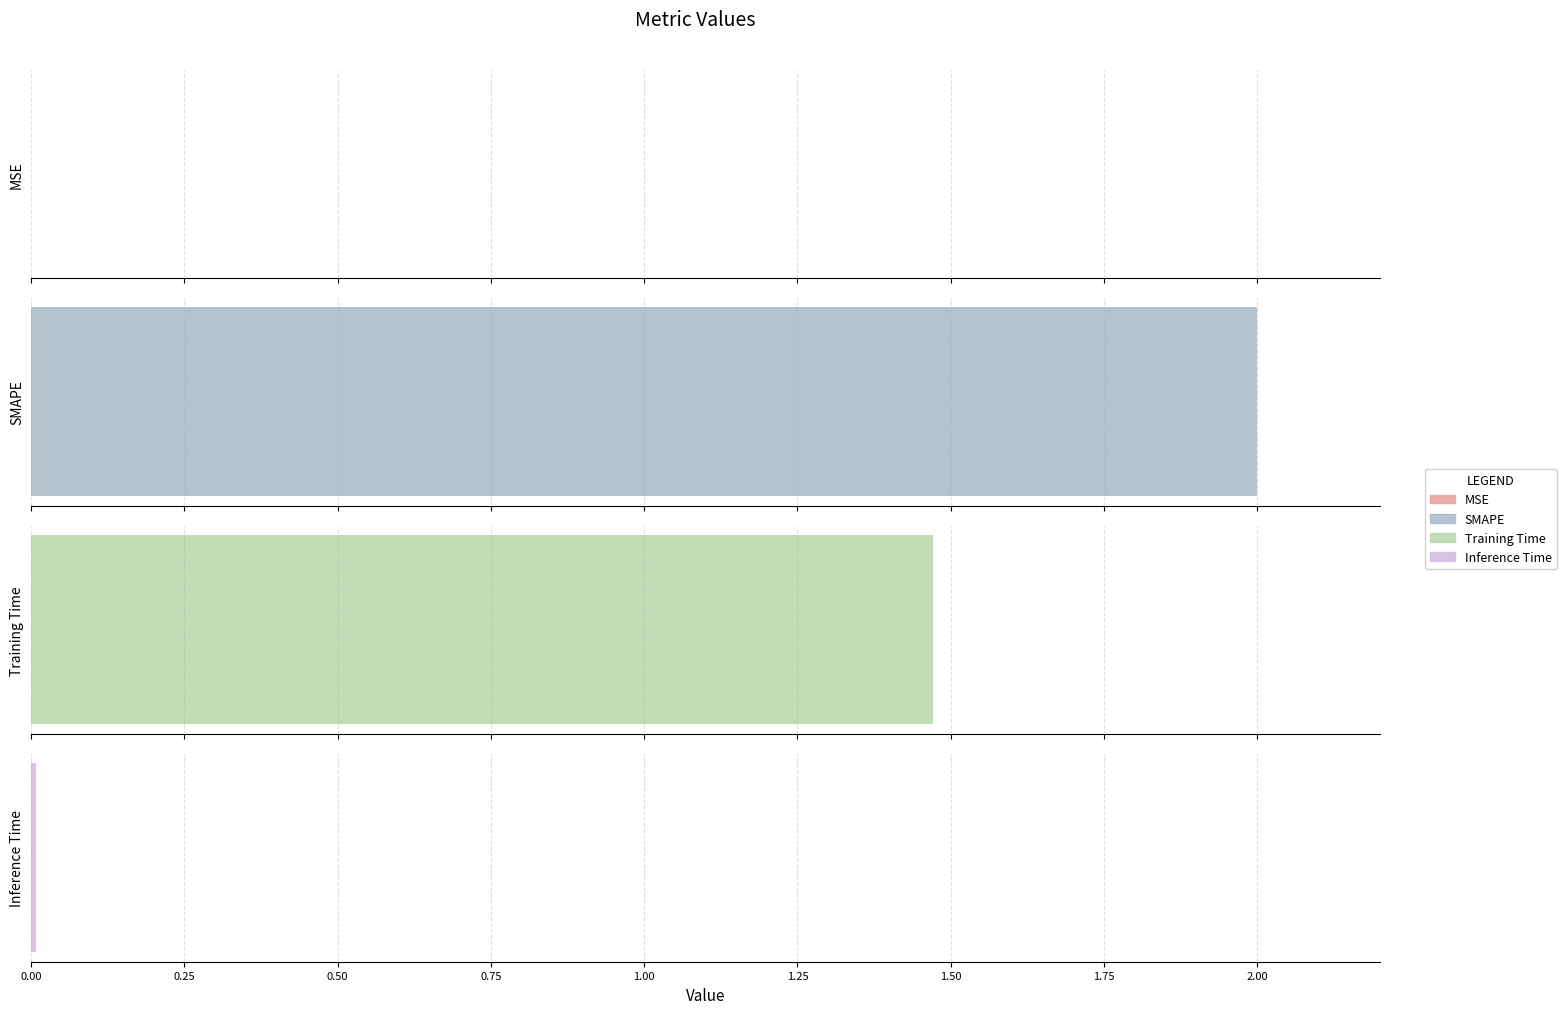

What is the difference between the maximum and second lowest values?

2.0